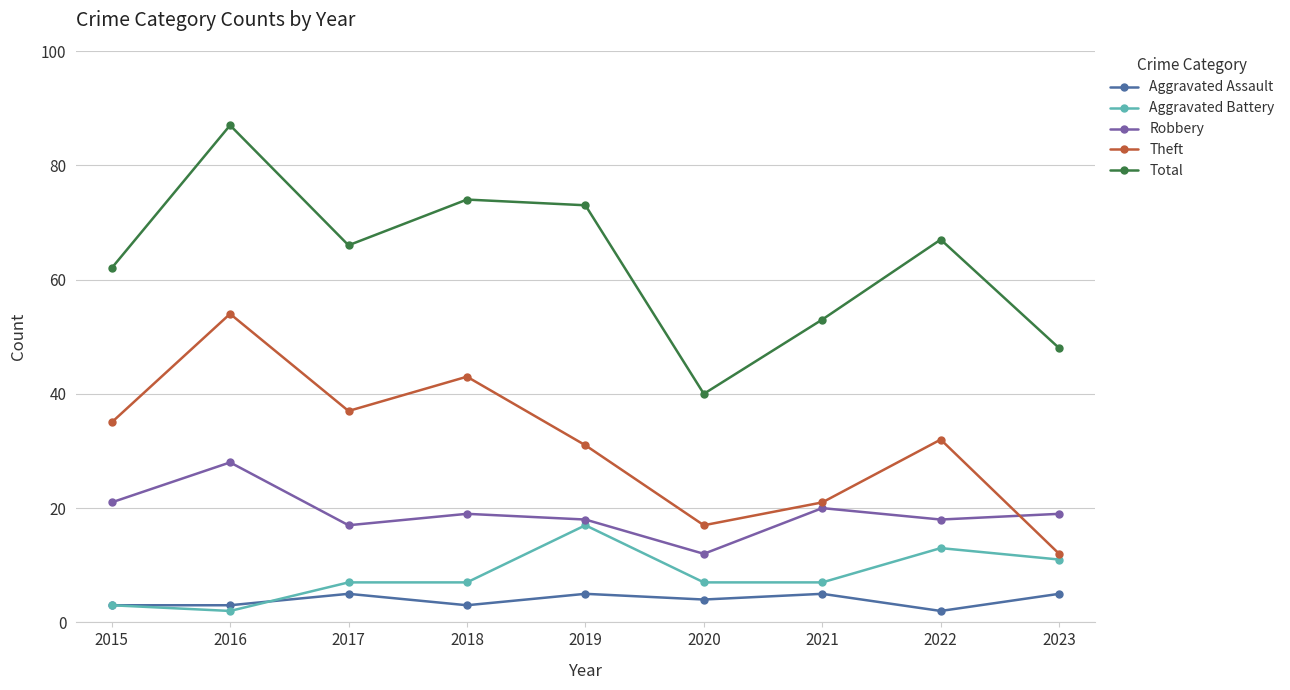

Where is Total nearest to the value 63?

2015